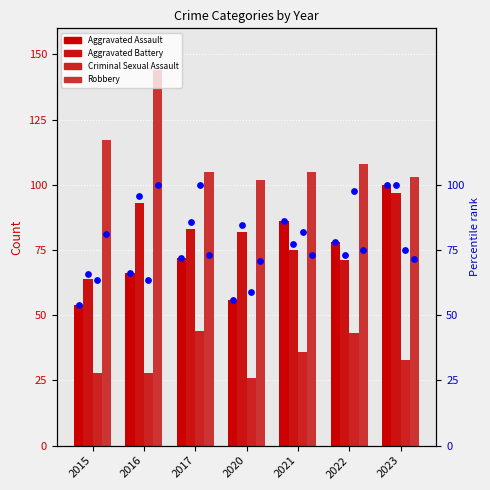

Is the value of Aggravated Assault at 2021 greater than the value of Aggravated Assault pct at 2020?

Yes